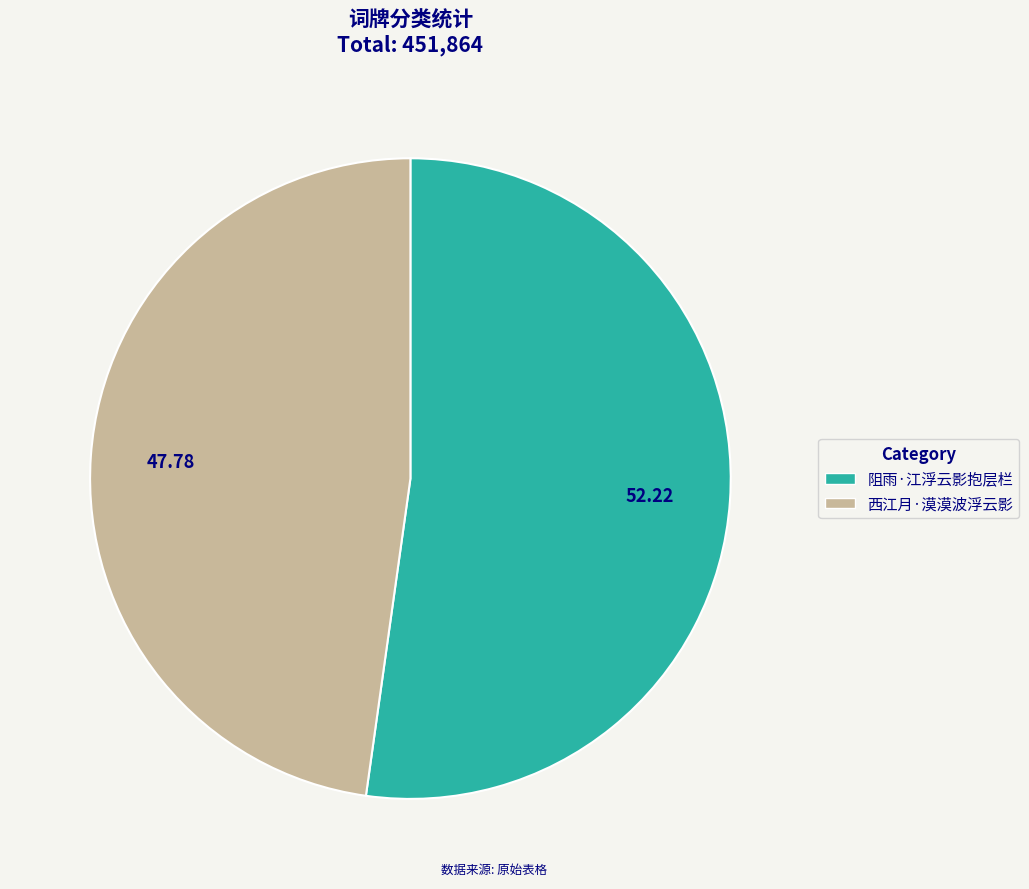

How many segments does this pie chart have?

2